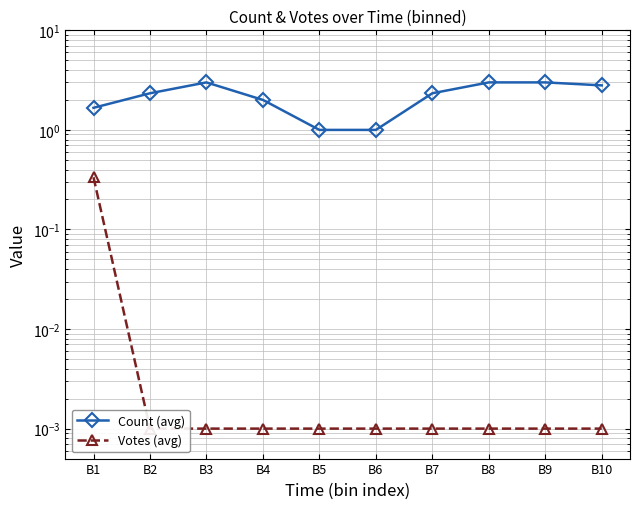

Reading left to right, extract all data points from this chart.

Count (avg): 1.7	2.3	3.0	2.0	1.0	1.0	2.3	3.0	3.0	2.8
Votes (avg): 0.3	0.0	0.0	0.0	0.0	0.0	0.0	0.0	0.0	0.0